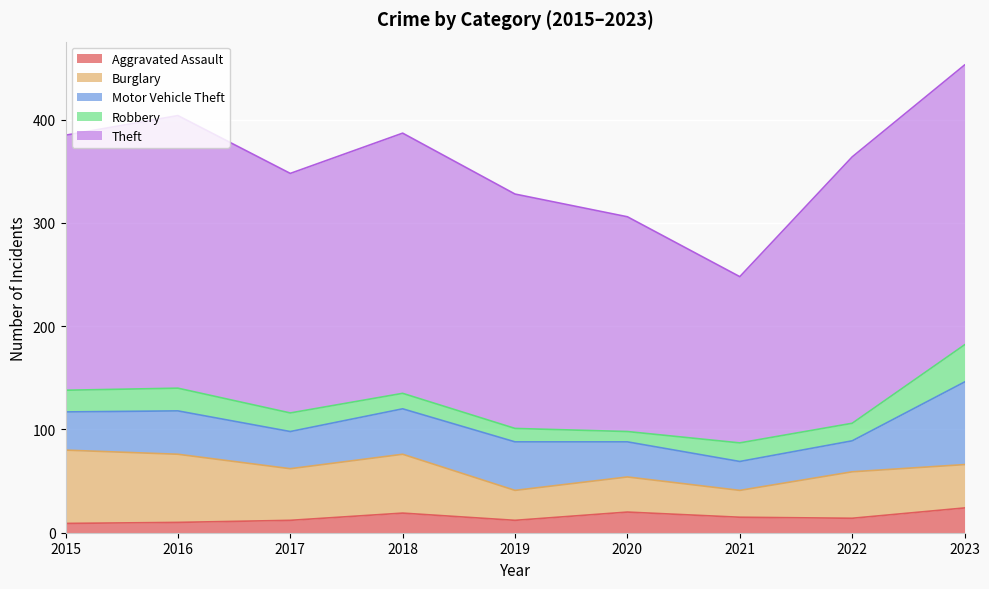

Where is the first local maximum for Burglary?

2018